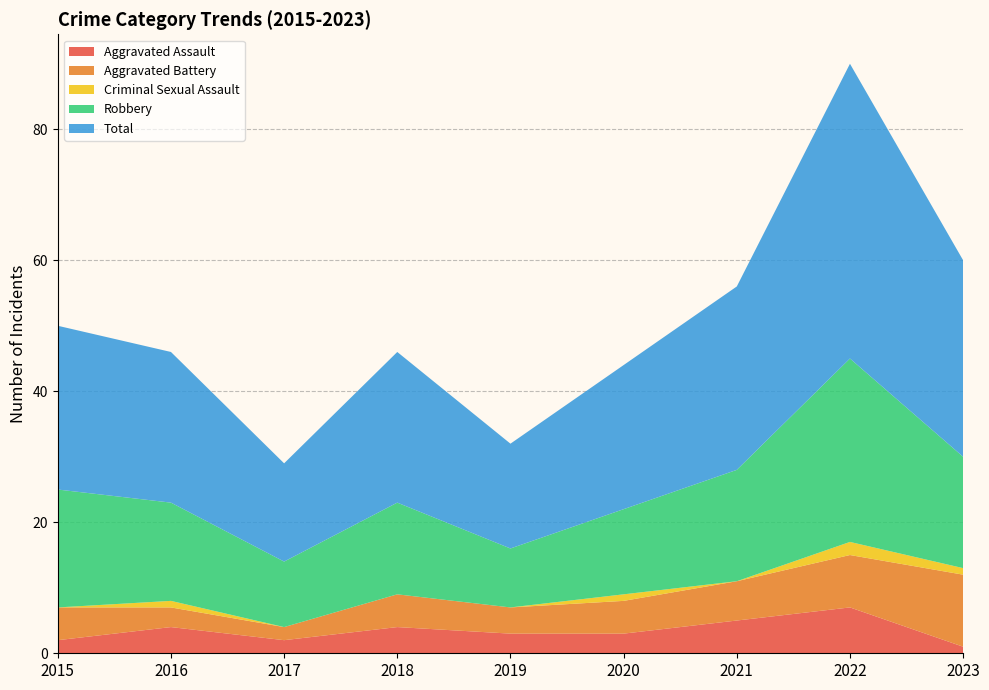

Reading left to right, list all the values displayed in this chart.

Aggravated Assault: 2	4	2	4	3	3	5	7	1
Aggravated Battery: 5	3	2	5	4	5	6	8	11
Criminal Sexual Assault: 0	1	0	0	0	1	0	2	1
Robbery: 18	15	10	14	9	13	17	28	17
Total: 25	23	15	23	16	22	28	45	30